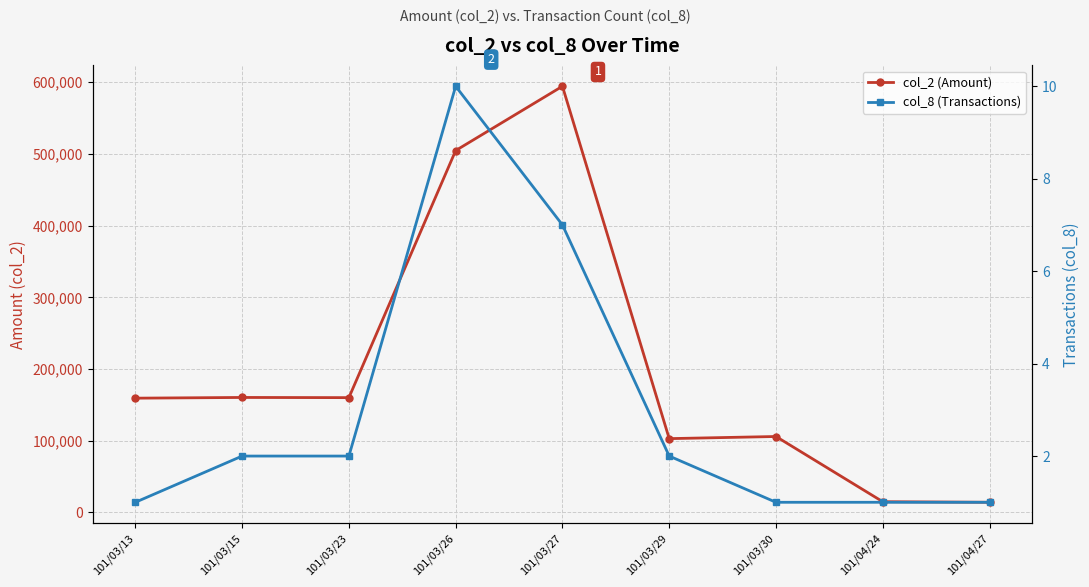

What is the difference between the maximum and second lowest values in the col_8 (Transactions) series?

9